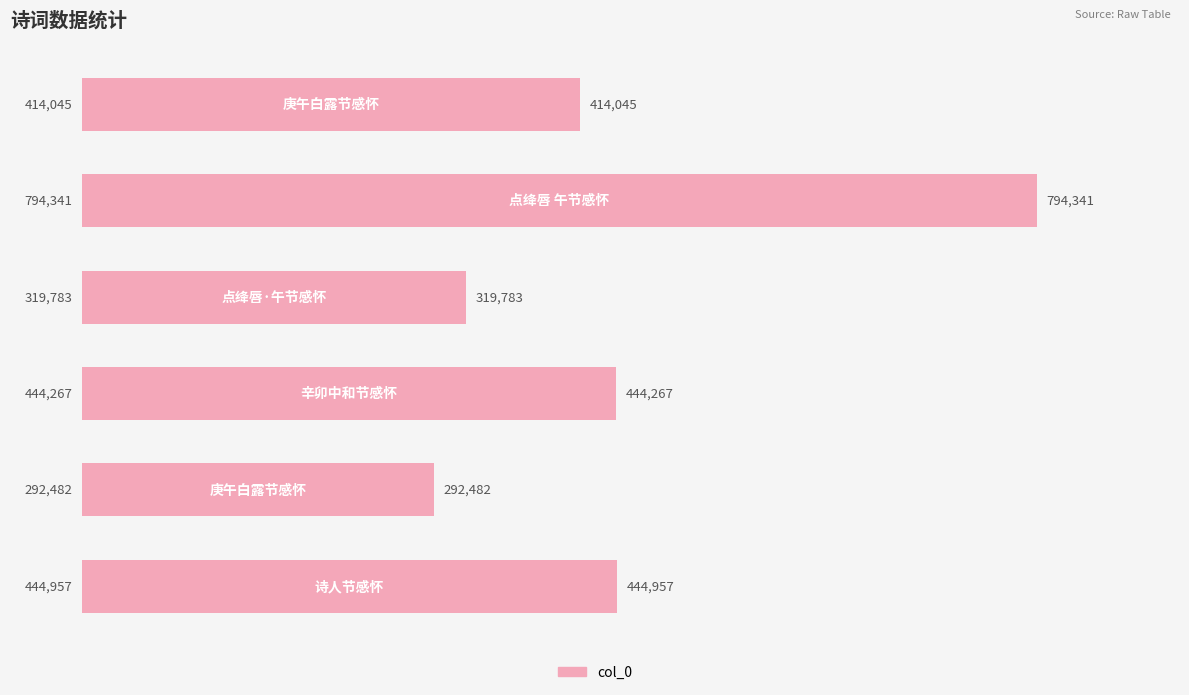

Reading bottom to top, extract all data points from this chart.

444957	292482	444267	319783	794341	414045